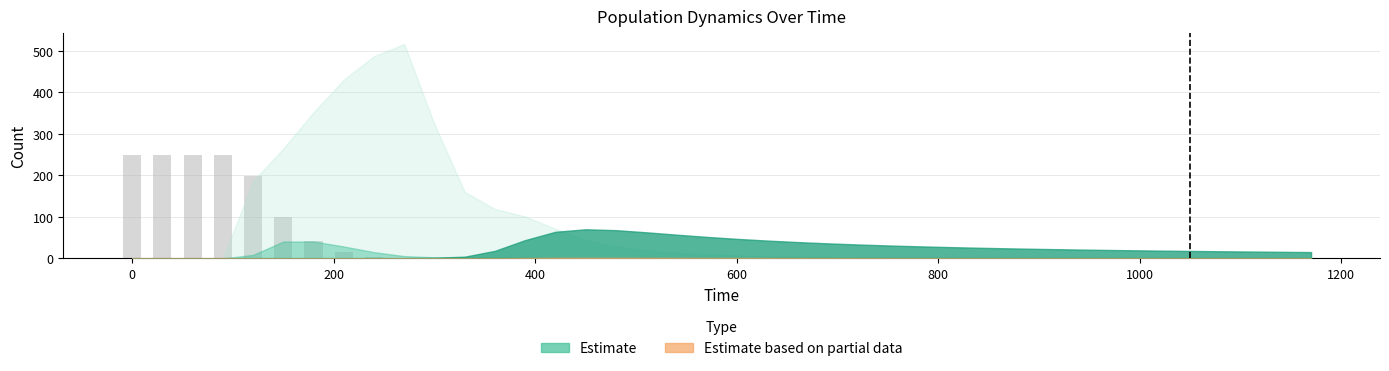

What is the sum of all values?

1363.0